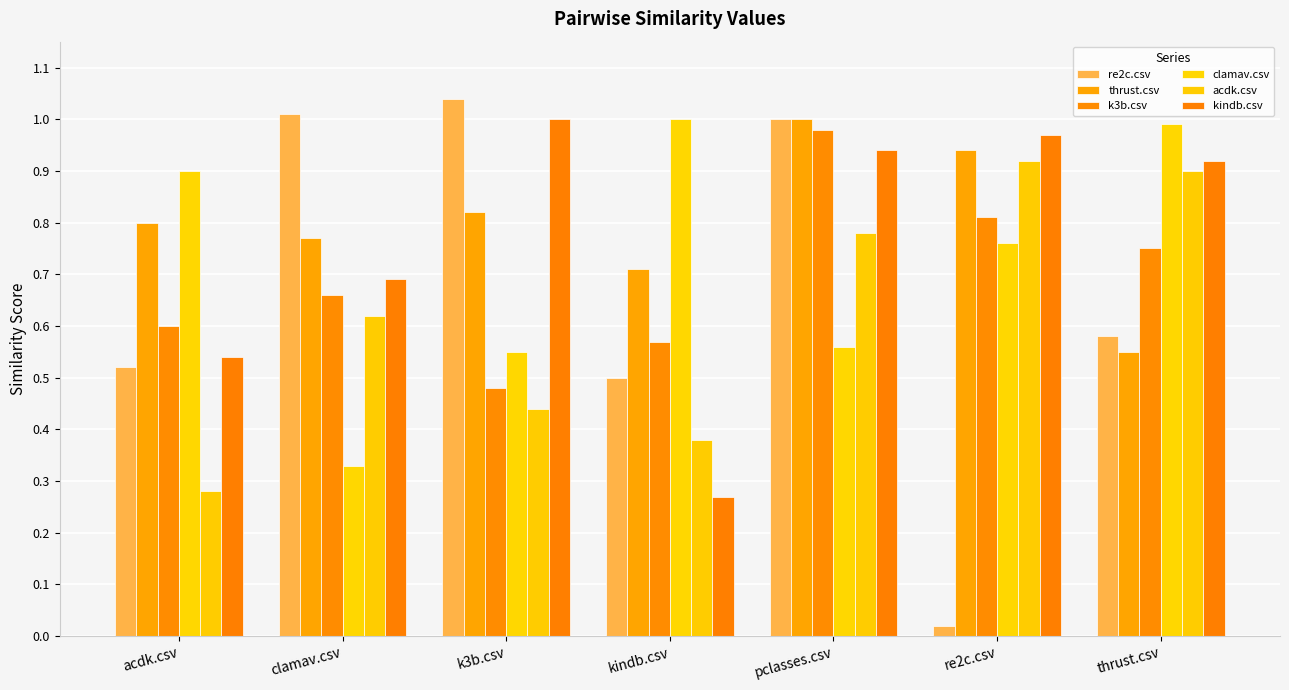

Reading left to right, list all the values displayed in this chart.

re2c.csv: acdk.csv=0.5	clamav.csv=1.0	k3b.csv=1.0	kindb.csv=0.5	pclasses.csv=1.0	re2c.csv=0.0	thrust.csv=0.6
thrust.csv: acdk.csv=0.8	clamav.csv=0.8	k3b.csv=0.8	kindb.csv=0.7	pclasses.csv=1.0	re2c.csv=0.9	thrust.csv=0.6
k3b.csv: acdk.csv=0.6	clamav.csv=0.7	k3b.csv=0.5	kindb.csv=0.6	pclasses.csv=1.0	re2c.csv=0.8	thrust.csv=0.8
clamav.csv: acdk.csv=0.9	clamav.csv=0.3	k3b.csv=0.6	kindb.csv=1.0	pclasses.csv=0.6	re2c.csv=0.8	thrust.csv=1.0
acdk.csv: acdk.csv=0.3	clamav.csv=0.6	k3b.csv=0.4	kindb.csv=0.4	pclasses.csv=0.8	re2c.csv=0.9	thrust.csv=0.9
kindb.csv: acdk.csv=0.5	clamav.csv=0.7	k3b.csv=1.0	kindb.csv=0.3	pclasses.csv=0.9	re2c.csv=1.0	thrust.csv=0.9